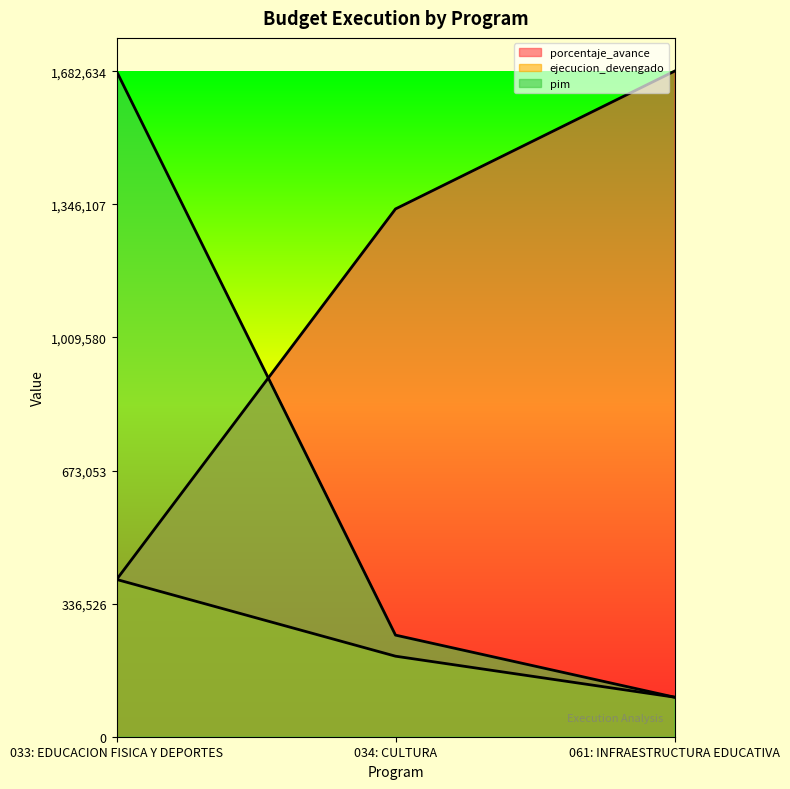

What is the value of the ejecucion_devengado point at the 1st from the left?

397663.0